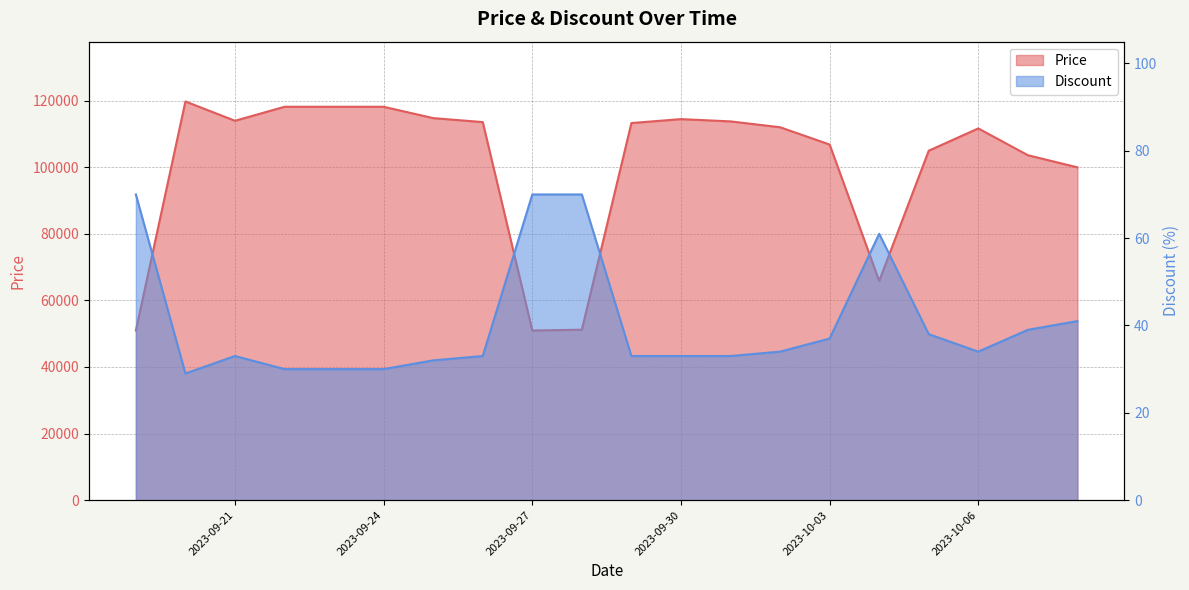

Between 2023-10-06 and 2023-09-26, which is larger?

2023-09-26